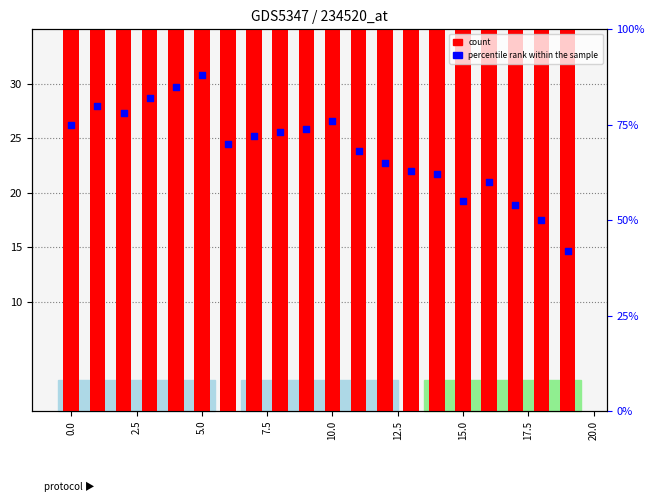

Which series has the largest total across all categories?

percentile rank within the sample